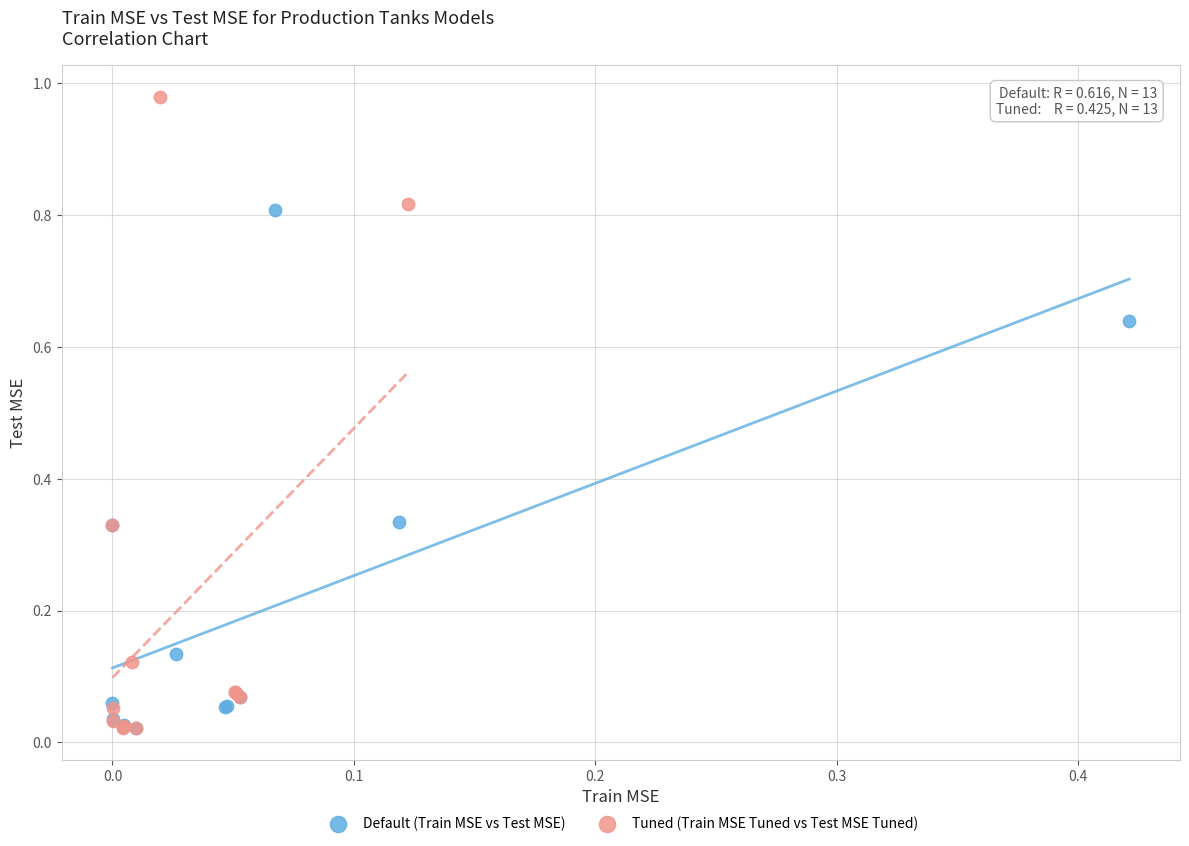

What are all the series names shown in the legend?

Default (Train MSE vs Test MSE), Tuned (Train MSE Tuned vs Test MSE Tuned)